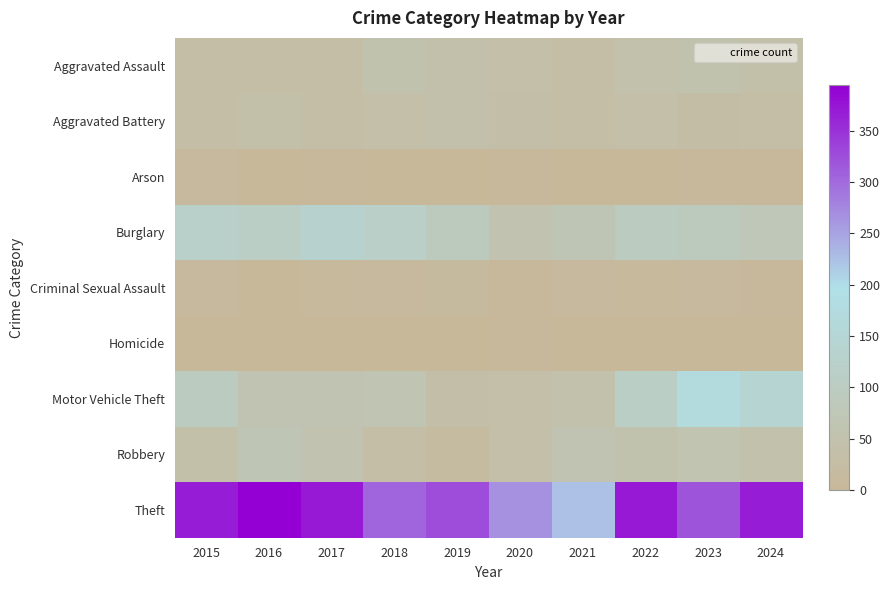

What is the difference between the highest and lowest values at 2024?

366